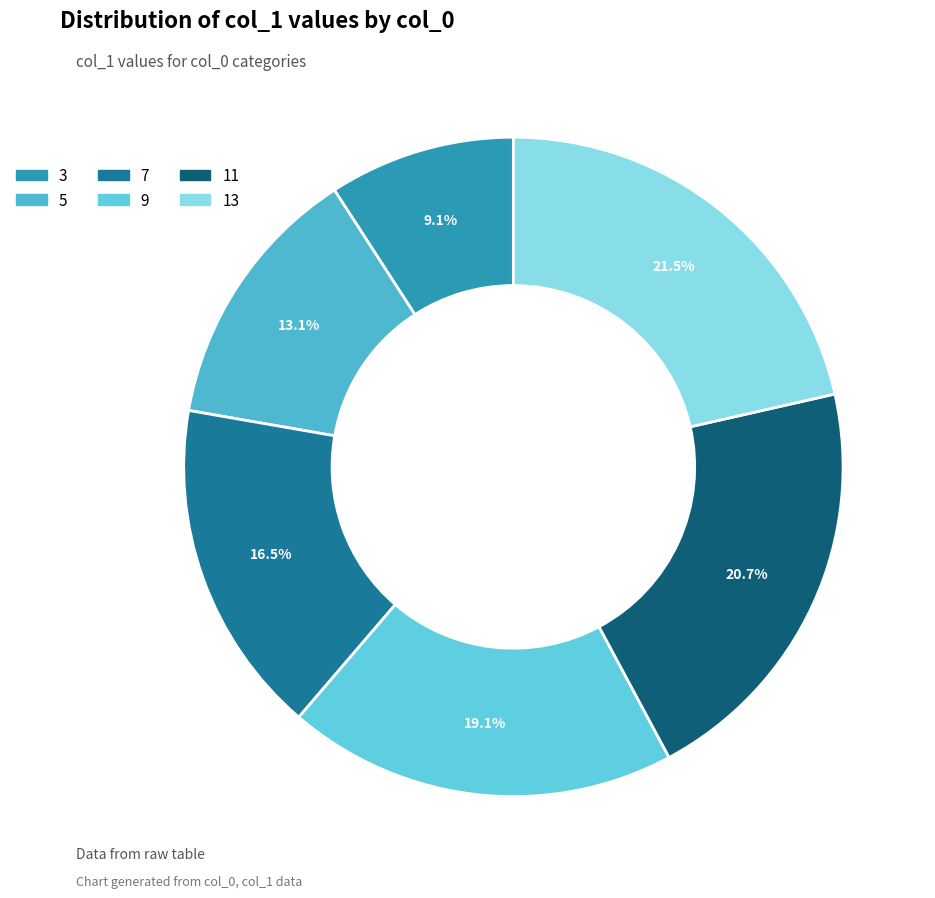

To the nearest percent, what percentage of the pie is 11?

21%